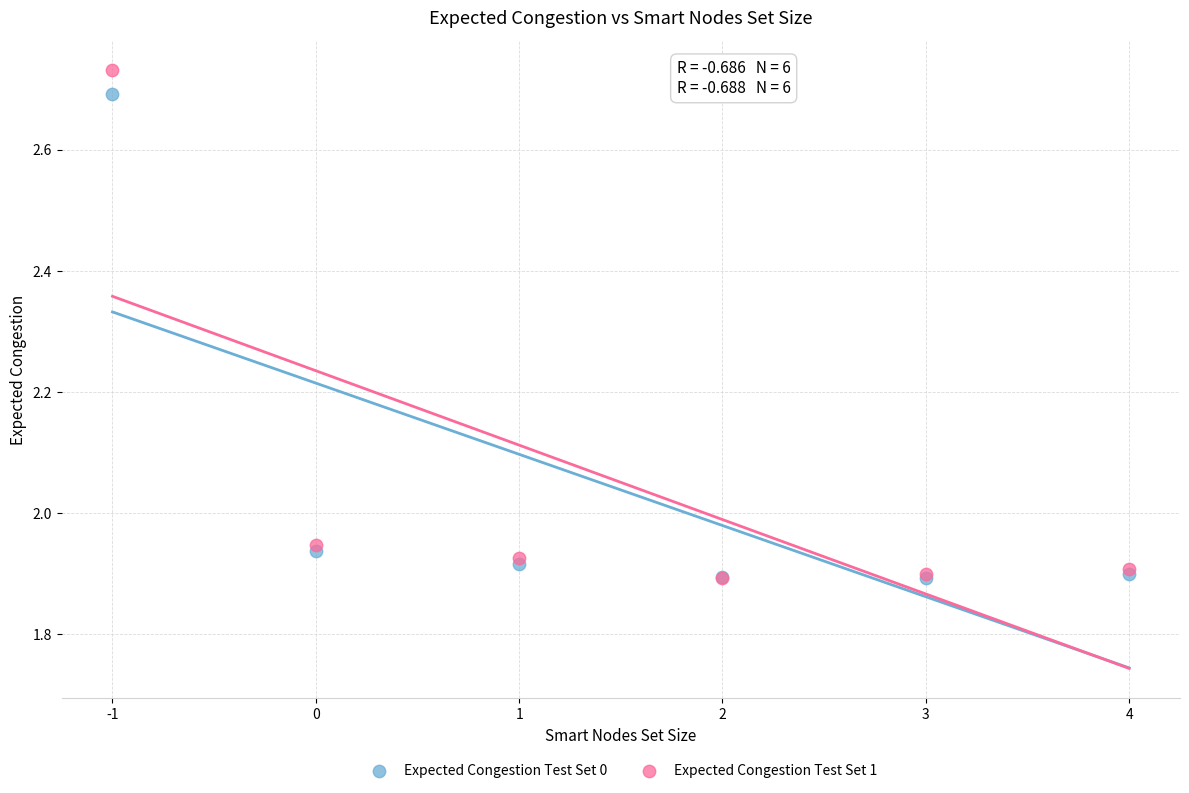

Which series has the largest Y range (max minus min)?

Expected Congestion Test Set 1